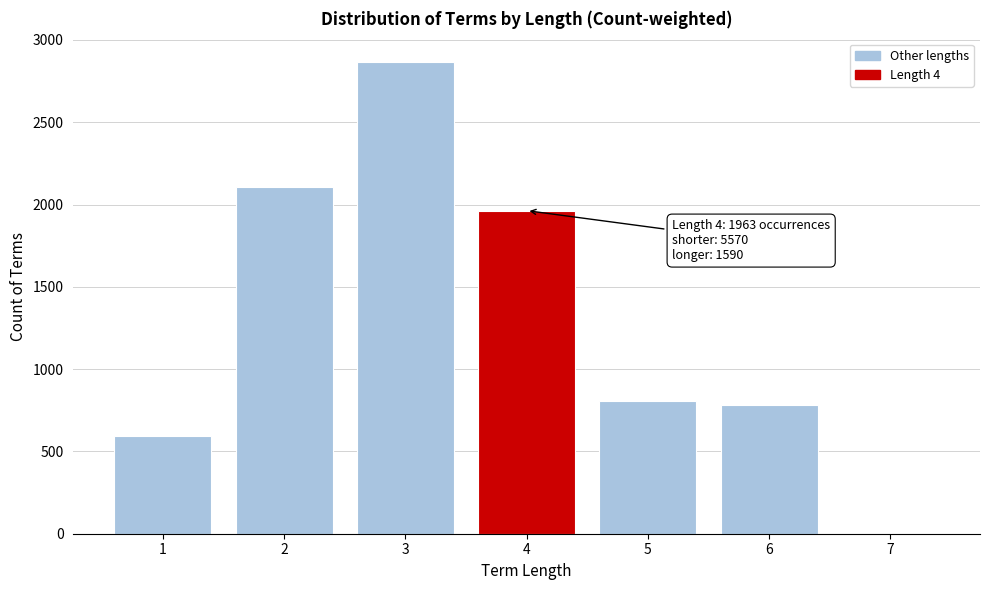

What is the sum of all values?

9123